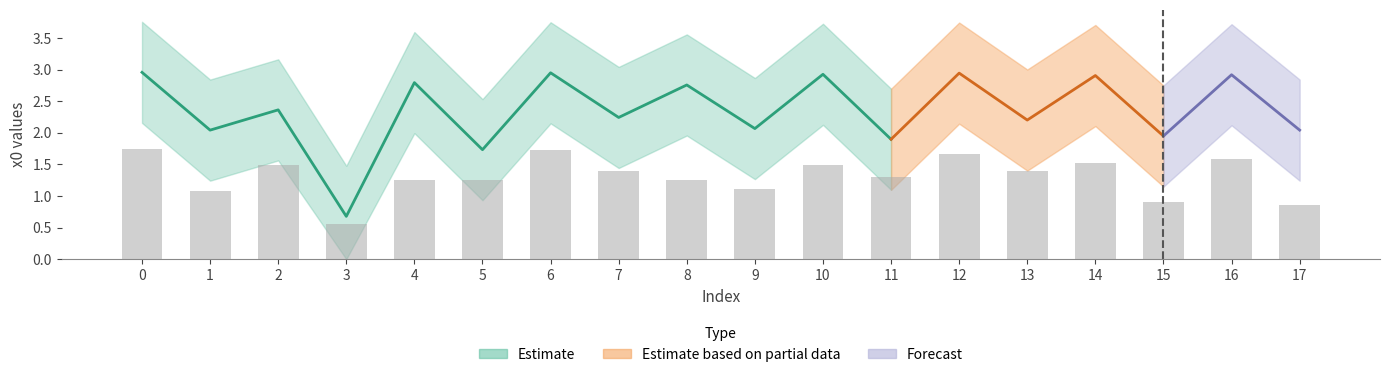

The chart shows a value of 3.1 at 5. True or false?

False